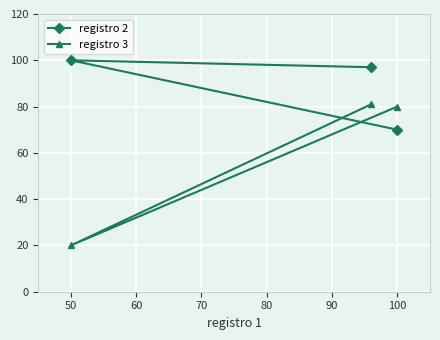

The registro 2 series shows 30 at 50. True or false?

False